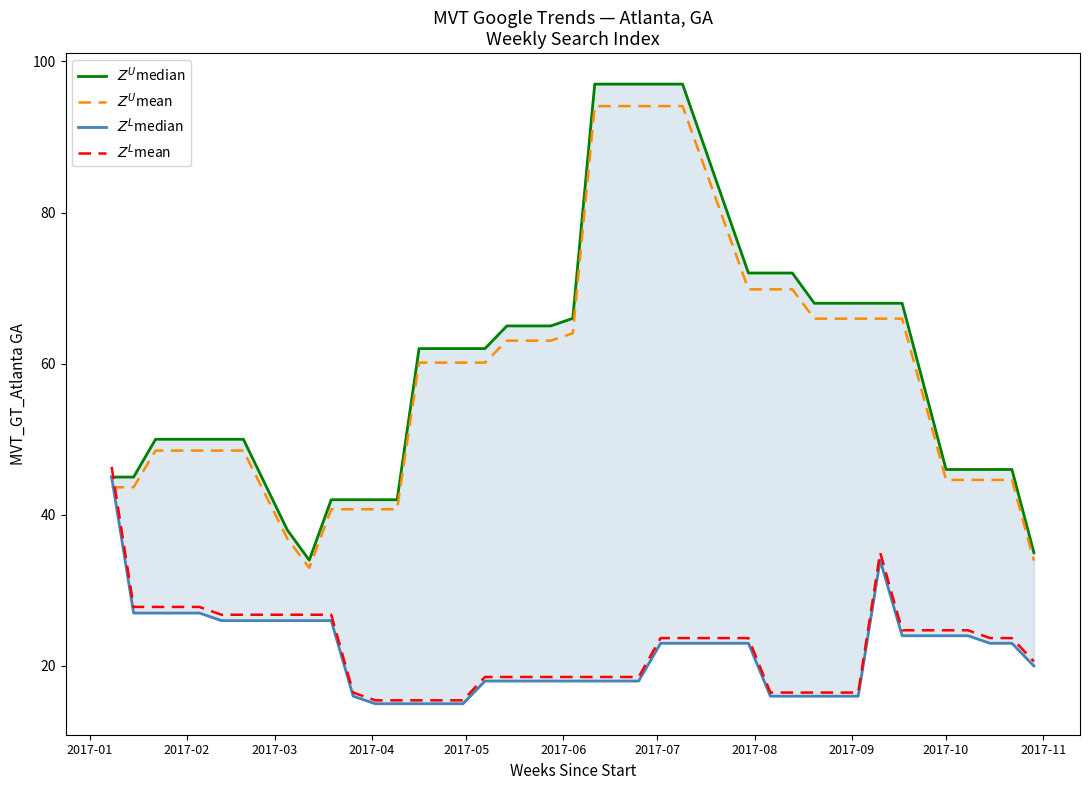

Reading left to right, what are all the values shown in this chart?

$Z^U$median: 45.0	45.0	50.0	50.0	50.0	50.0	50.0	38.0	34.0	42.0	42.0	42.0	42.0	62.0	62.0	62.0	62.0	65.0	65.0	65.0	66.0	97.0	97.0	97.0	97.0	97.0	72.0	72.0	72.0	68.0	68.0	68.0	68.0	68.0	57.0	46.0	46.0	46.0	46.0	35.0
$Z^U$mean: 43.6	43.6	48.5	48.5	48.5	48.5	48.5	36.9	33.0	40.7	40.7	40.7	40.7	60.1	60.1	60.1	60.1	63.0	63.0	63.0	64.0	94.1	94.1	94.1	94.1	94.1	69.8	69.8	69.8	66.0	66.0	66.0	66.0	66.0	55.3	44.6	44.6	44.6	44.6	33.9
$Z^L$median: 45.0	27.0	27.0	27.0	27.0	26.0	26.0	26.0	26.0	26.0	16.0	15.0	15.0	15.0	15.0	15.0	18.0	18.0	18.0	18.0	18.0	18.0	18.0	18.0	23.0	23.0	23.0	16.0	16.0	16.0	16.0	16.0	34.0	24.0	24.0	24.0	24.0	23.0	23.0	20.0
$Z^L$mean: 46.4	27.8	27.8	27.8	27.8	26.8	26.8	26.8	26.8	26.8	16.5	15.5	15.5	15.5	15.5	15.5	18.5	18.5	18.5	18.5	18.5	18.5	18.5	18.5	23.7	23.7	23.7	16.5	16.5	16.5	16.5	16.5	35.0	24.7	24.7	24.7	24.7	23.7	23.7	20.6